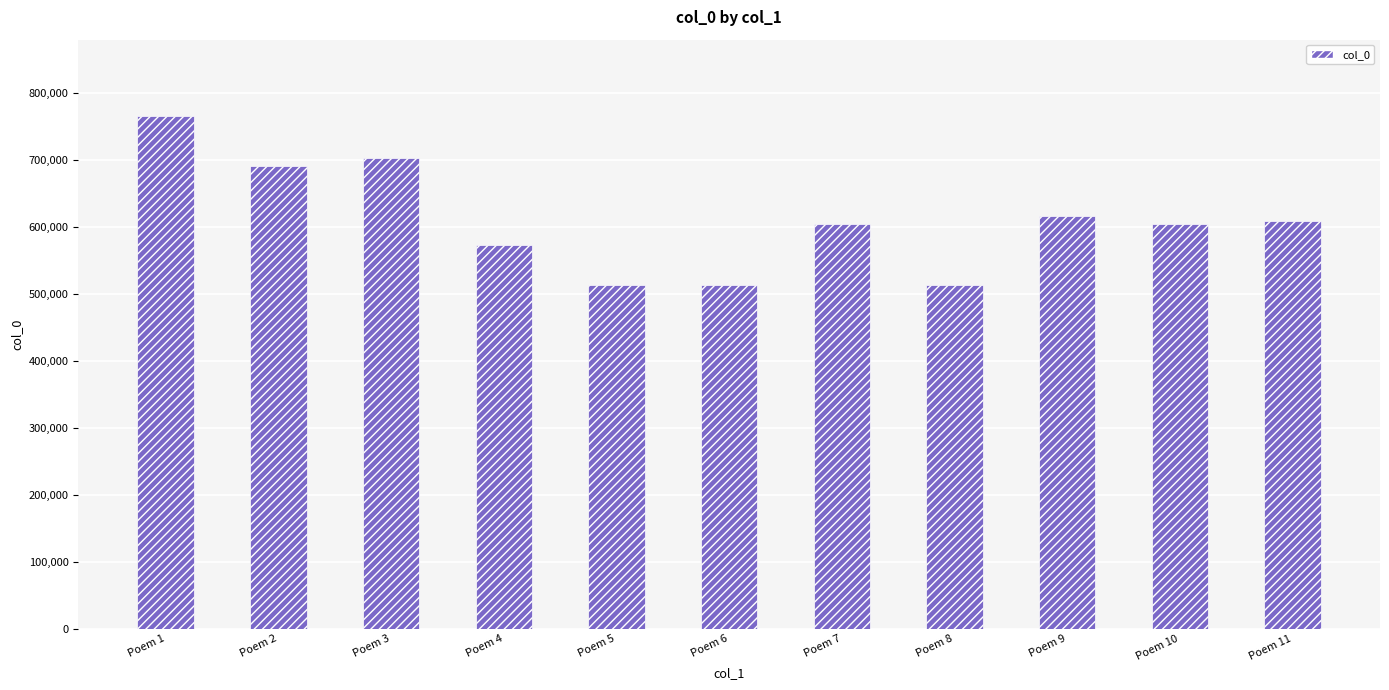

The chart shows a value of 270910 at Poem 6. True or false?

False